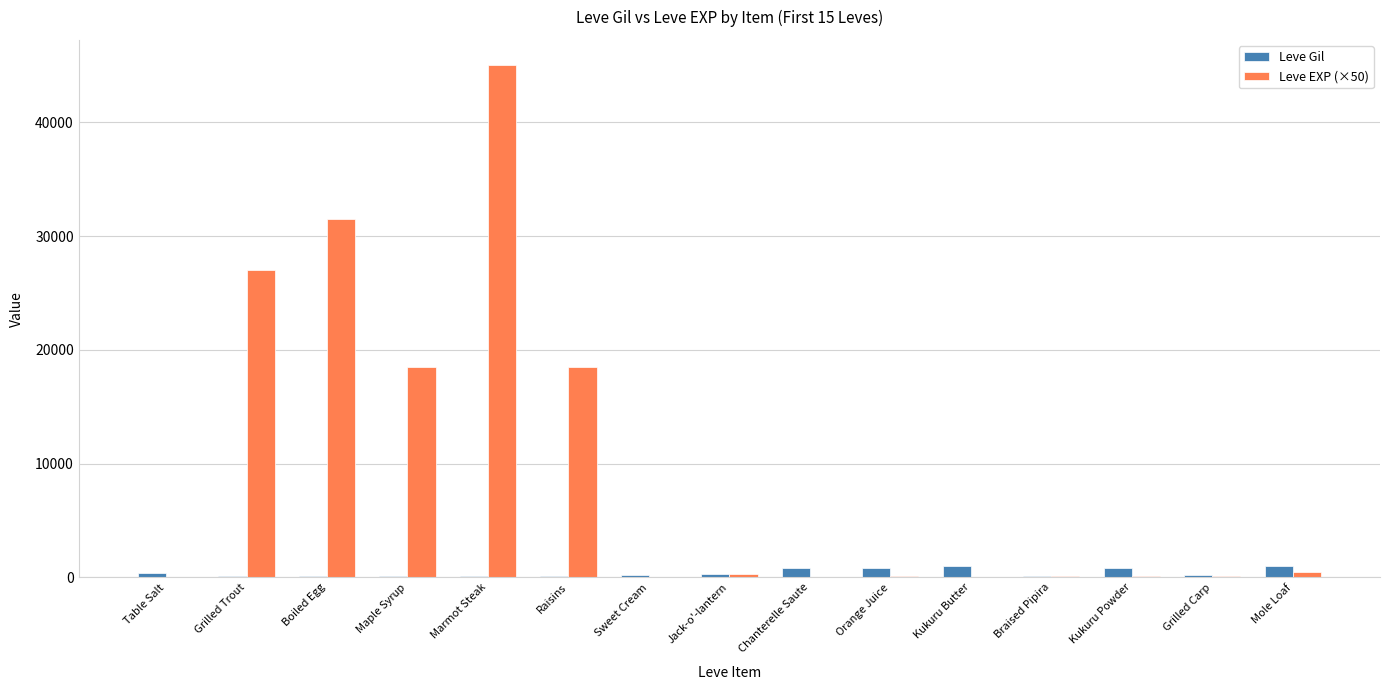

At which label does Leve EXP (×50) reach its peak?

Marmot Steak